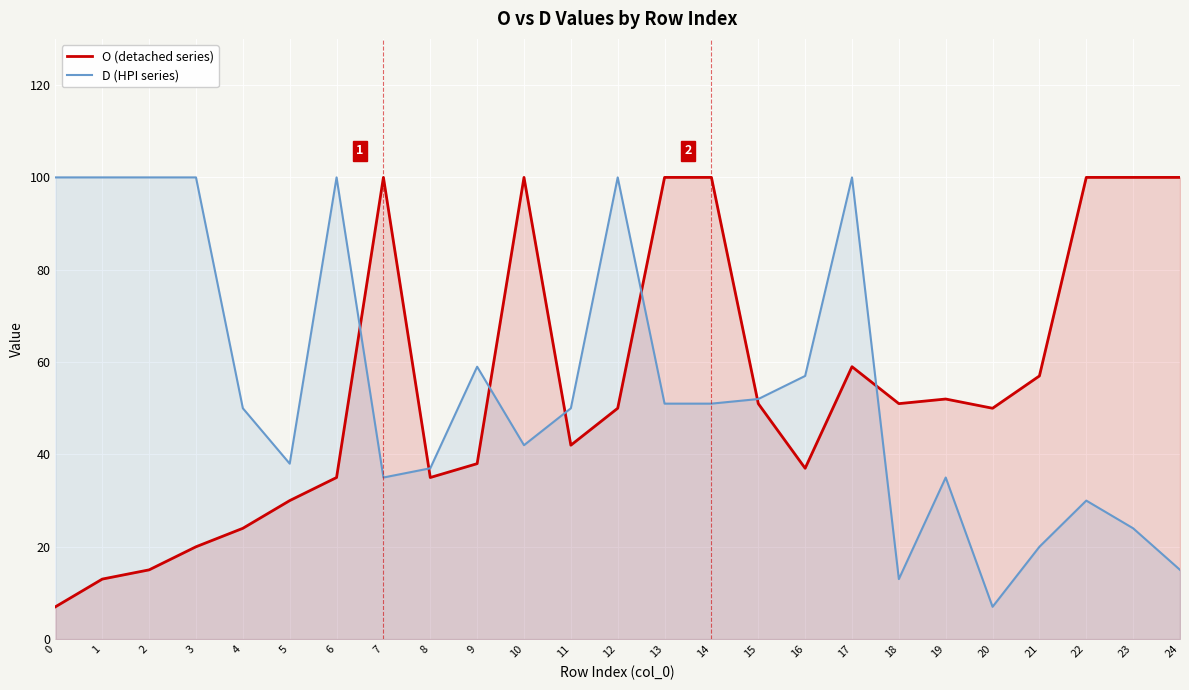

True or false: O (detached series) and D (HPI series) cross at least once.

True